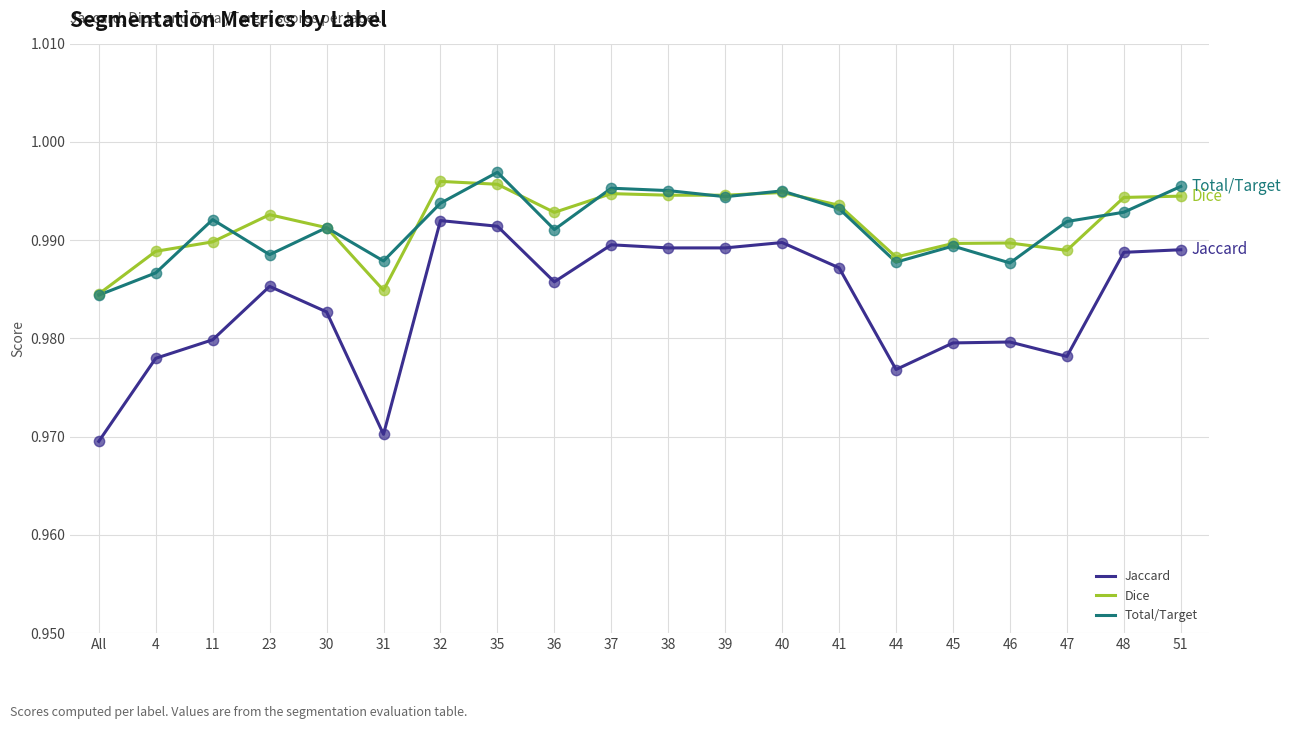

What are all the series names shown in the legend?

Jaccard, Dice, Total/Target